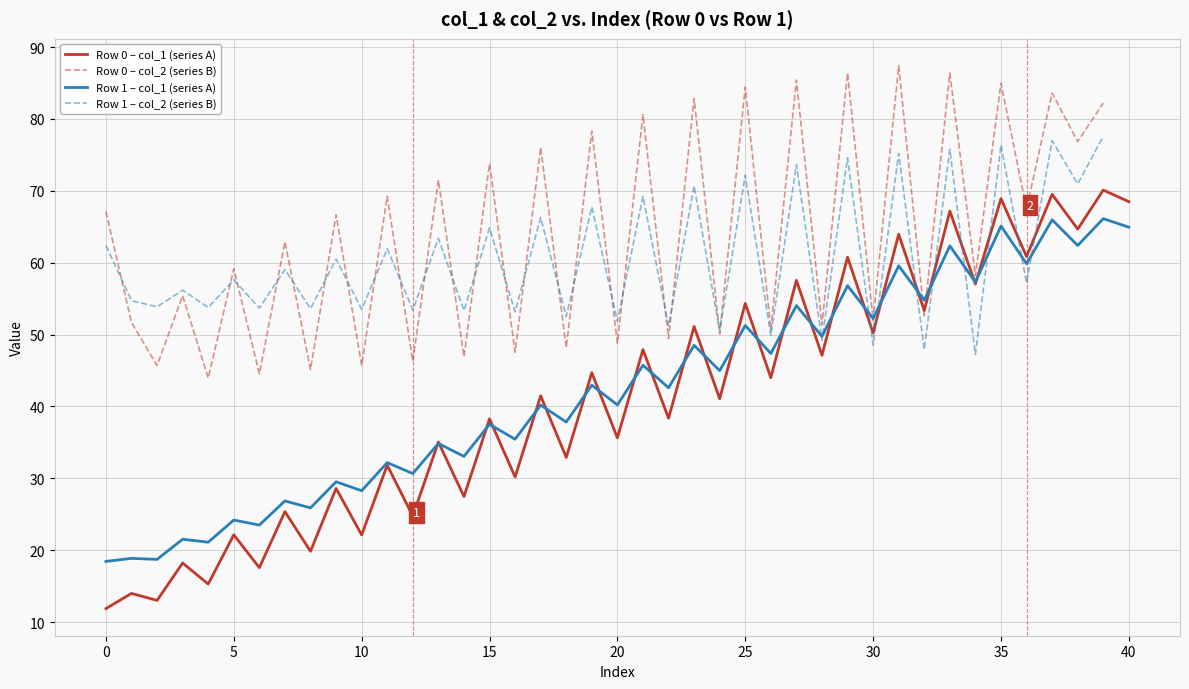

What is the maximum value for Row 0 – col_1 (series A)?

70.1